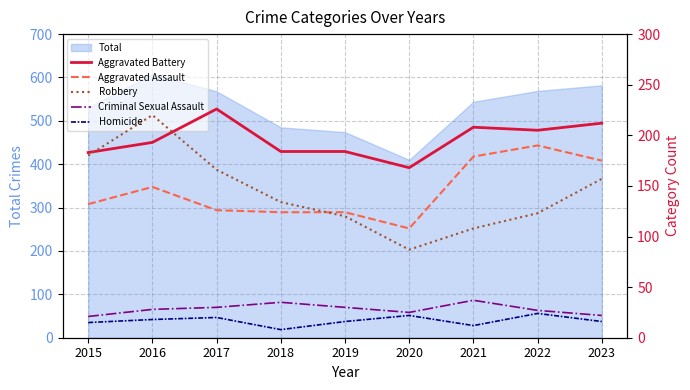

At which label does Total reach its minimum?

2020